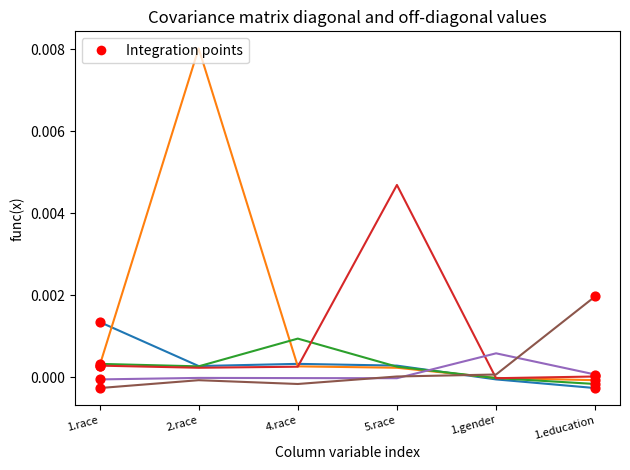

At which category is the sum across all series the highest?

2.race